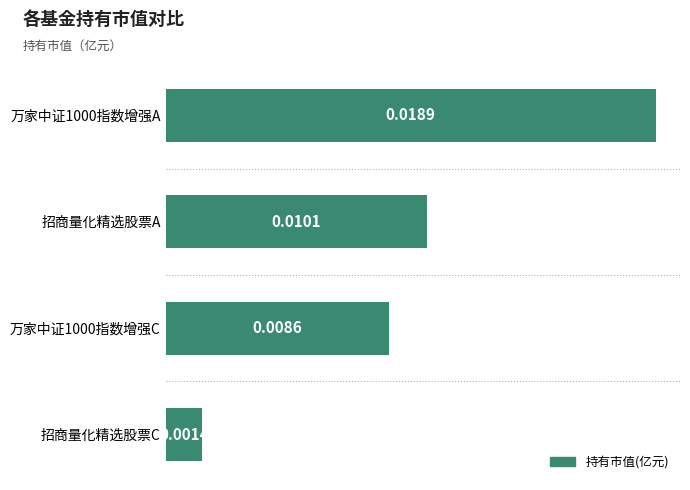

Count the number of data series in this chart.

1